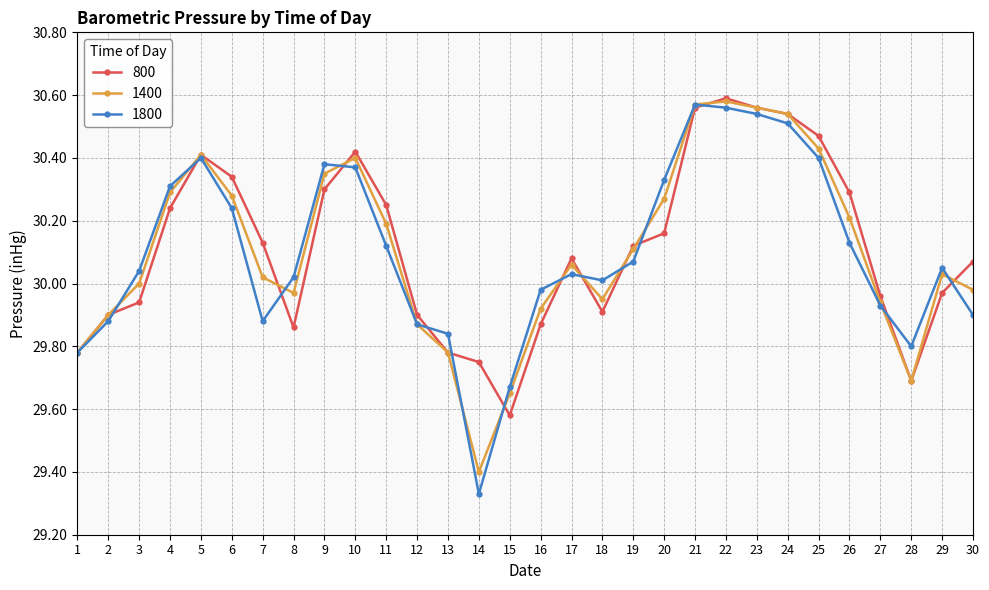

What is the difference between the second highest and minimum values in the 800 series?

1.0